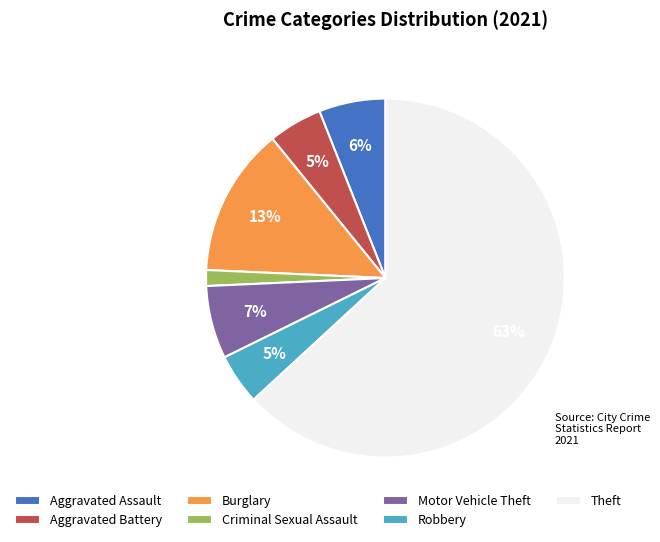

Which category has the smallest portion of the pie?

Criminal Sexual Assault